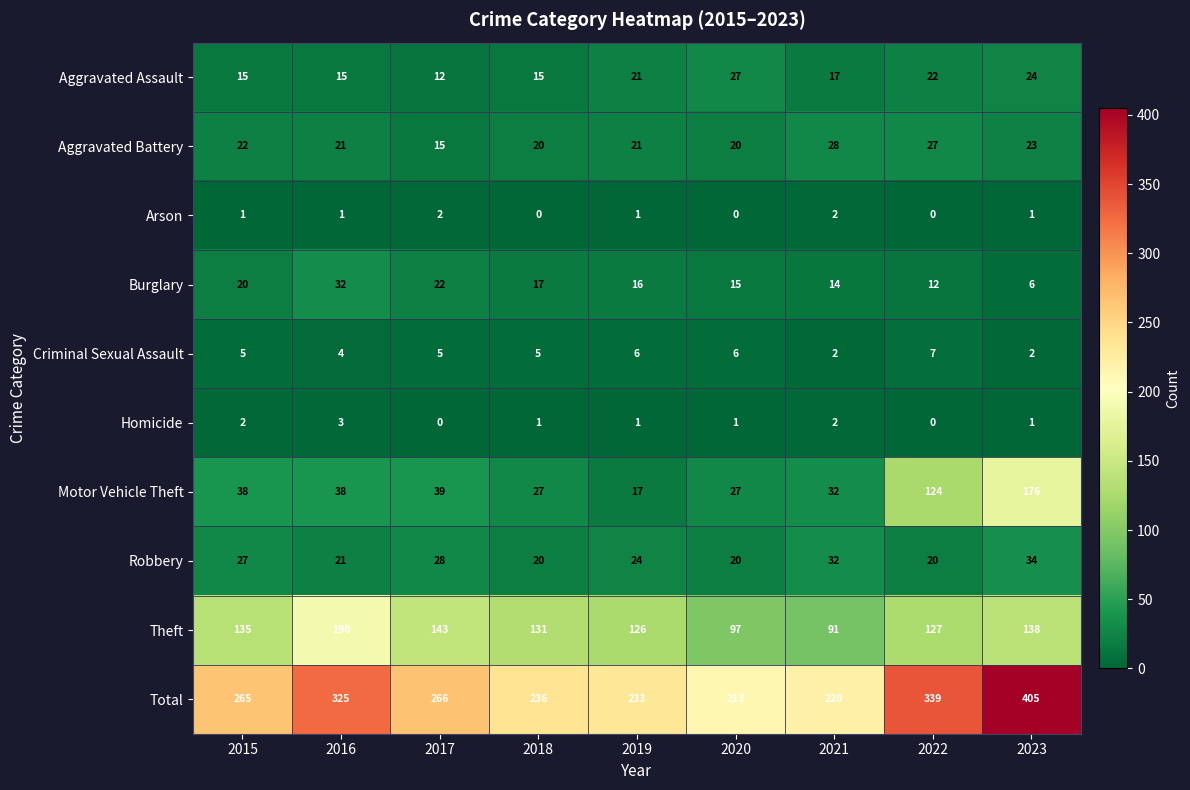

What is the average value of the Criminal Sexual Assault series?

5